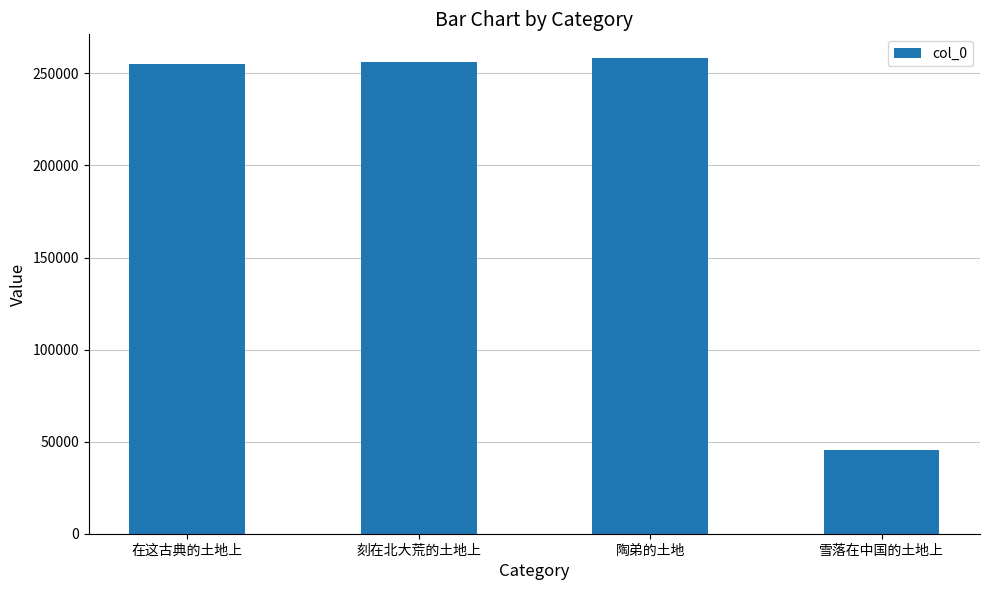

True or false: the data shows 150859 at 刻在北大荒的土地上.

False